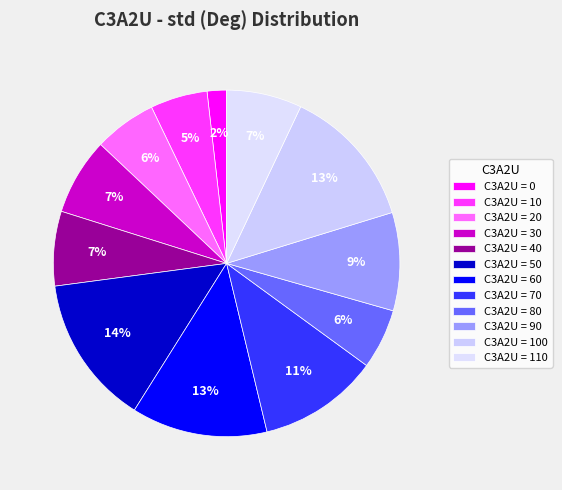

Count the number of slices in the pie.

12